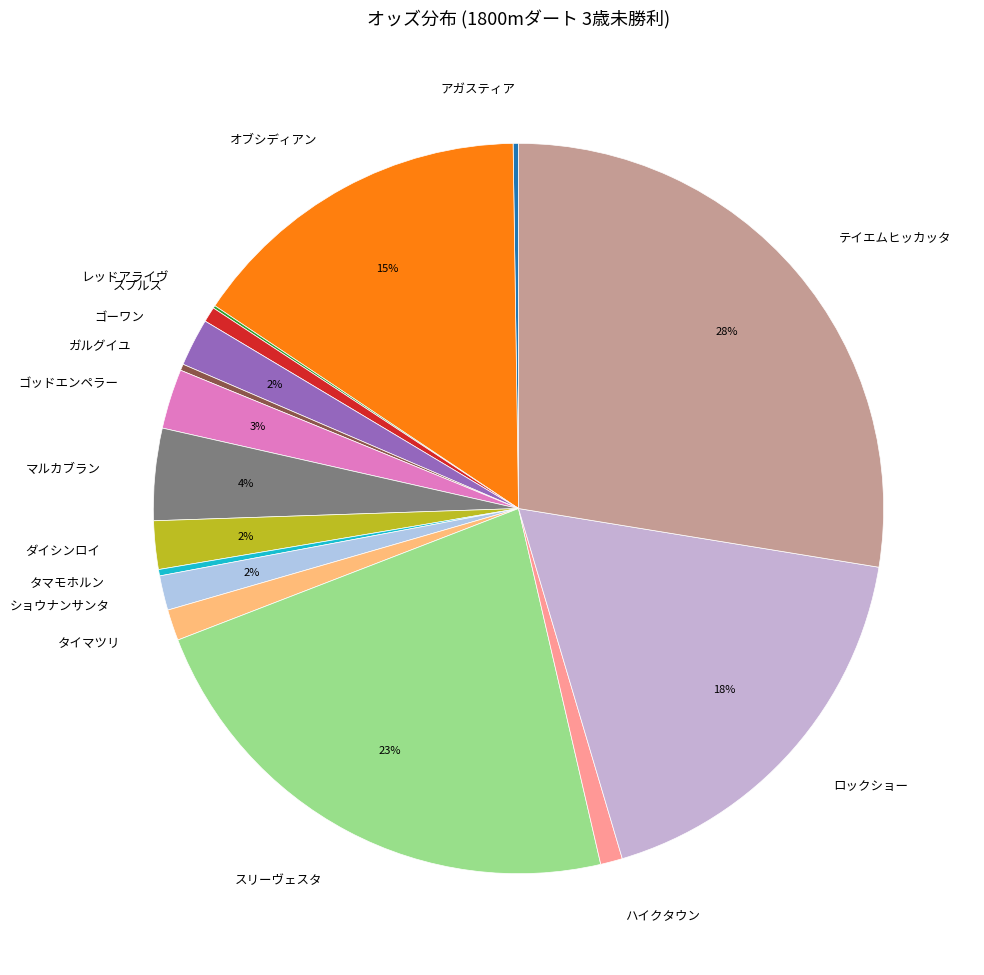

Is there a majority slice in this chart?

No